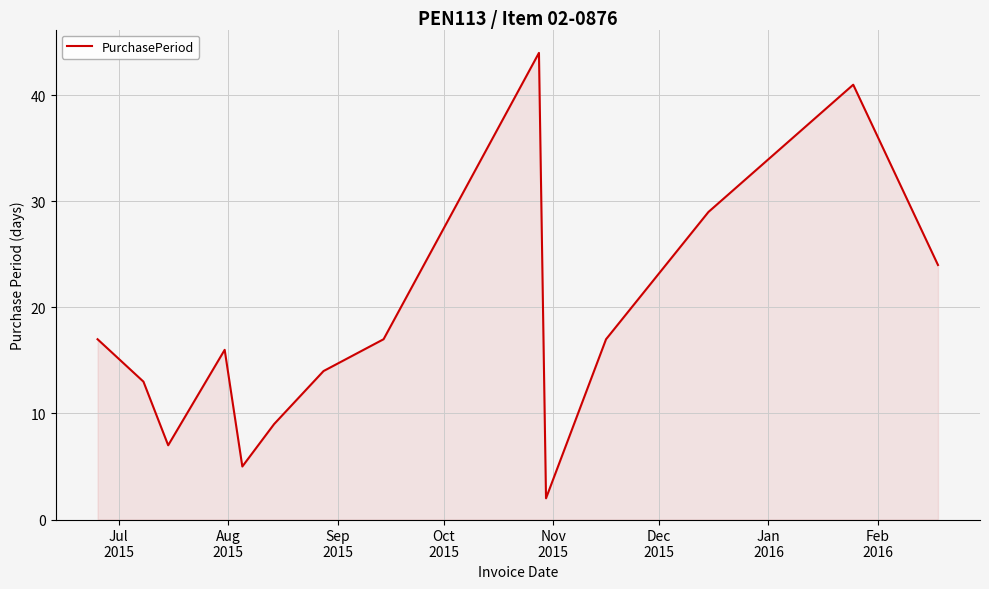

How many lines are shown in the chart?

1